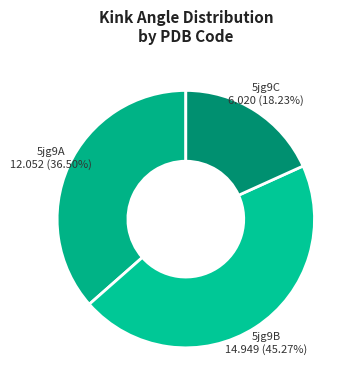

Rank the categories by value from highest to lowest.

5jg9B, 5jg9A, 5jg9C